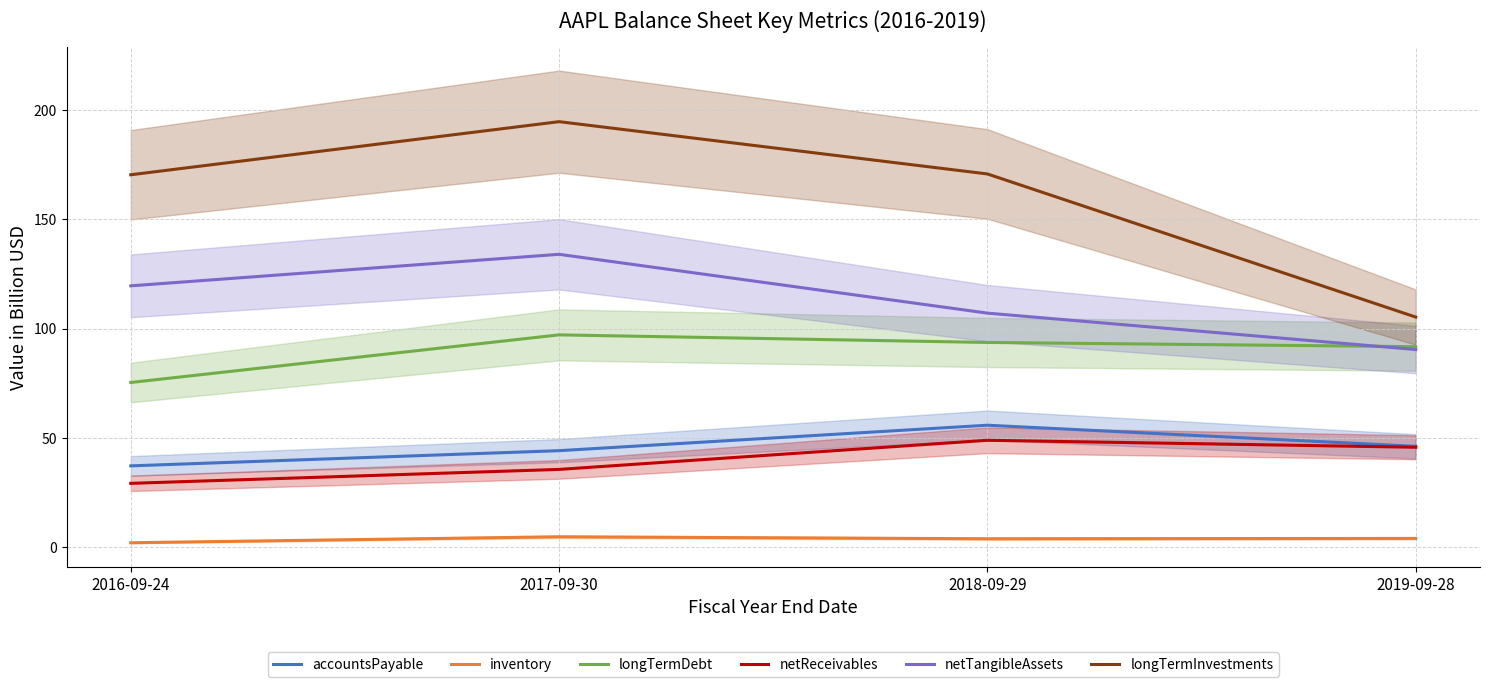

Reading left to right, list all the values displayed in this chart.

accountsPayable: 2016-09-24=37.3	2017-09-30=44.2	2018-09-29=55.9	2019-09-28=46.2
inventory: 2016-09-24=2.1	2017-09-30=4.9	2018-09-29=4.0	2019-09-28=4.1
longTermDebt: 2016-09-24=75.4	2017-09-30=97.2	2018-09-29=93.7	2019-09-28=91.8
netReceivables: 2016-09-24=29.3	2017-09-30=35.7	2018-09-29=49.0	2019-09-28=45.8
netTangibleAssets: 2016-09-24=119.6	2017-09-30=134.0	2018-09-29=107.1	2019-09-28=90.5
longTermInvestments: 2016-09-24=170.4	2017-09-30=194.7	2018-09-29=170.8	2019-09-28=105.3